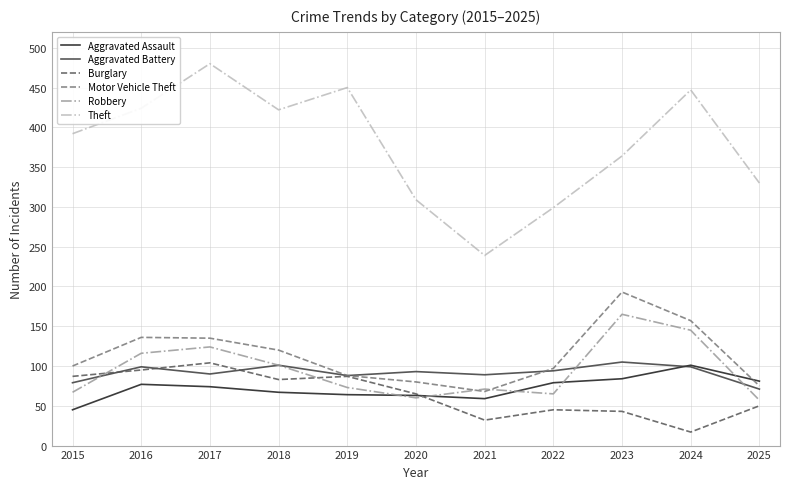

The Robbery series shows 112 at 2021. True or false?

False